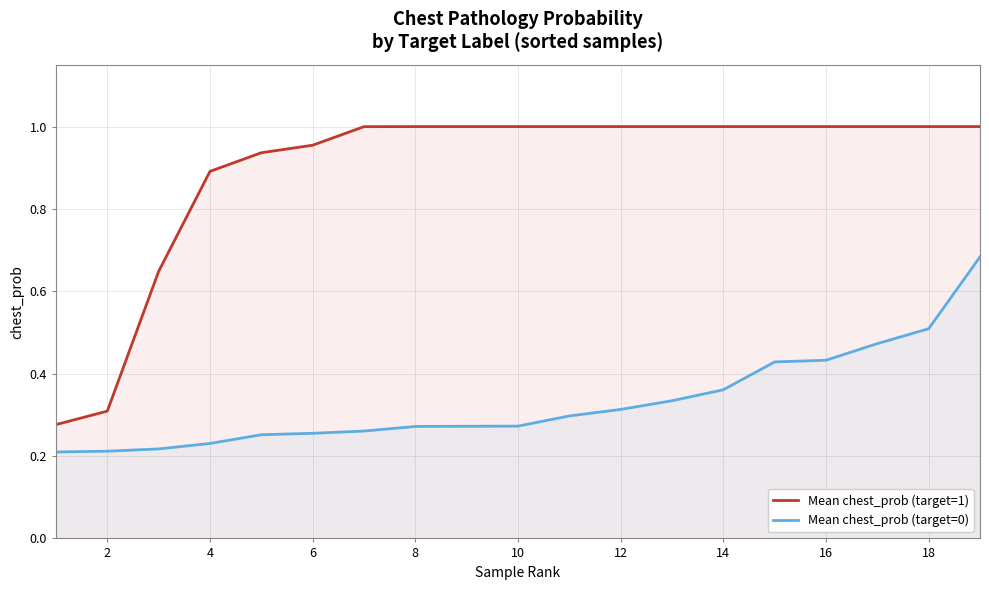

The Mean chest_prob (target=1) series shows 0.5 at 18. True or false?

False